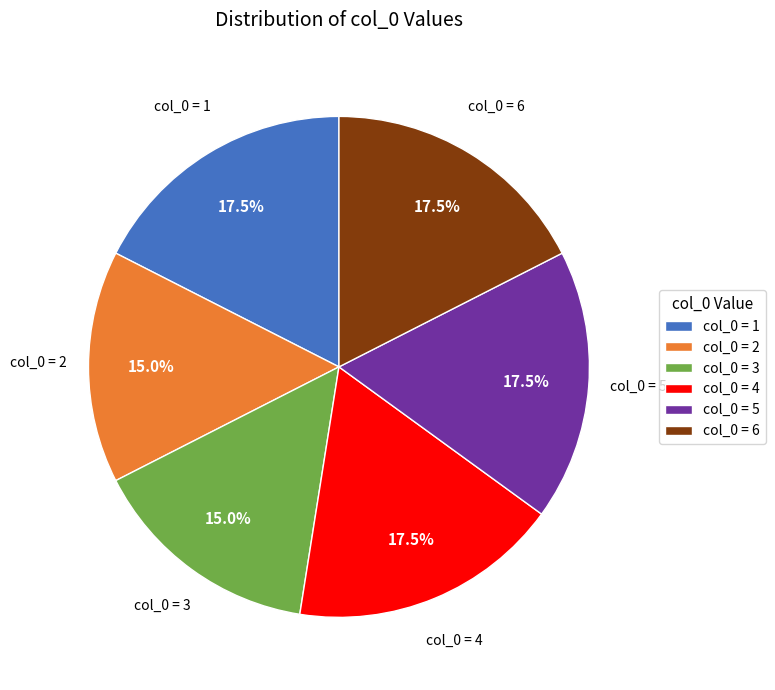

Is there a majority slice in this chart?

No